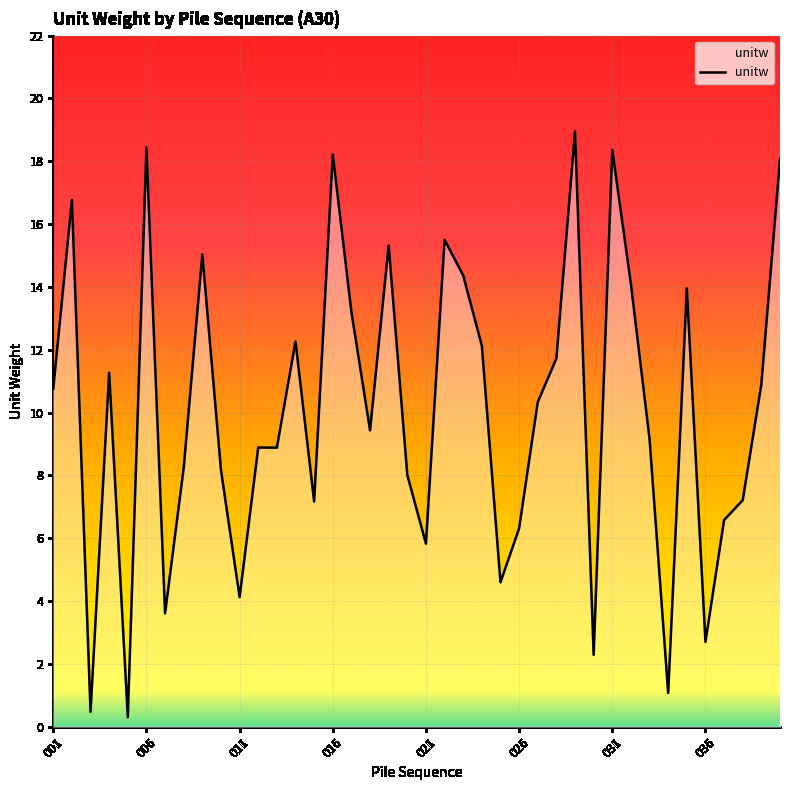

Does the chart have visible grid lines?

Yes